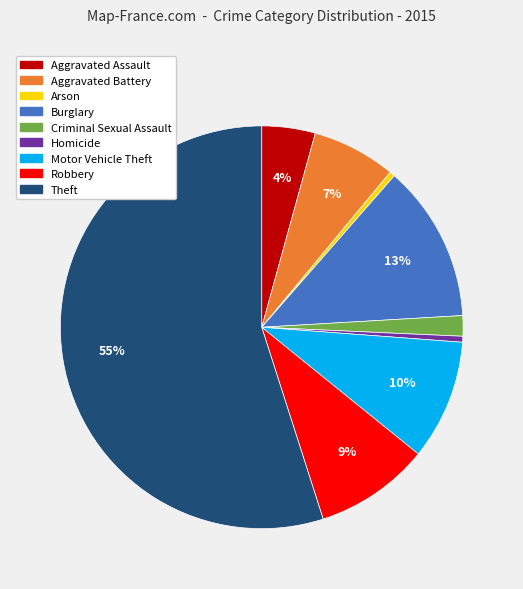

Count the number of slices in the pie.

9